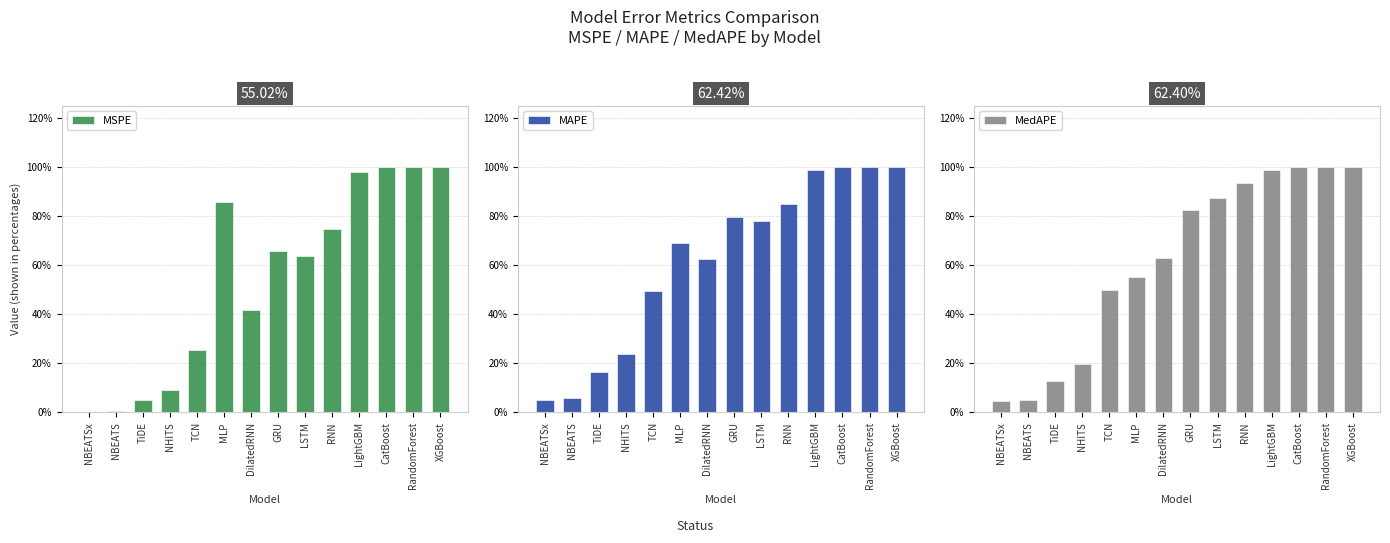

Reading left to right, transcribe all the data shown in this chart.

MSPE: NBEATSx=0.0	NBEATS=0.0	TiDE=0.0	NHITS=0.1	TCN=0.3	MLP=0.9	DilatedRNN=0.4	GRU=0.7	LSTM=0.6	RNN=0.7	LightGBM=1.0	CatBoost=1.0	RandomForest=1.0	XGBoost=1.0
MAPE: NBEATSx=0.1	NBEATS=0.1	TiDE=0.2	NHITS=0.2	TCN=0.5	MLP=0.7	DilatedRNN=0.6	GRU=0.8	LSTM=0.8	RNN=0.9	LightGBM=1.0	CatBoost=1.0	RandomForest=1.0	XGBoost=1.0
MedAPE: NBEATSx=0.0	NBEATS=0.1	TiDE=0.1	NHITS=0.2	TCN=0.5	MLP=0.6	DilatedRNN=0.6	GRU=0.8	LSTM=0.9	RNN=0.9	LightGBM=1.0	CatBoost=1.0	RandomForest=1.0	XGBoost=1.0